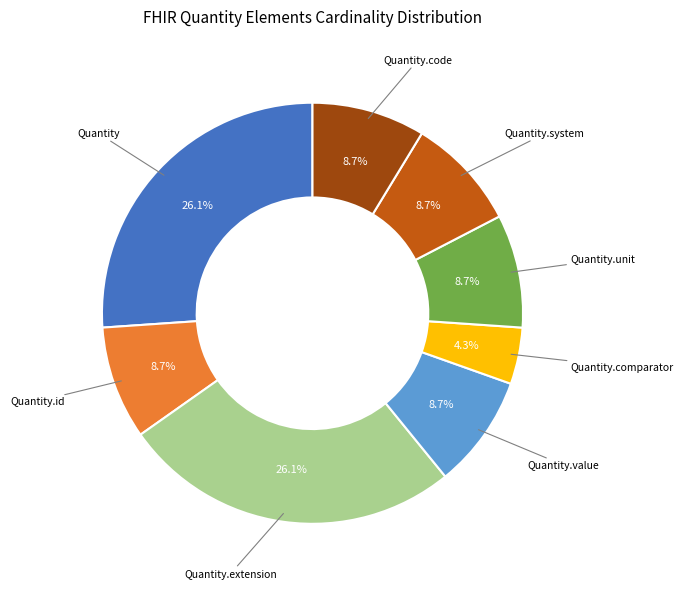

Between Quantity and Quantity.value, which is larger?

Quantity